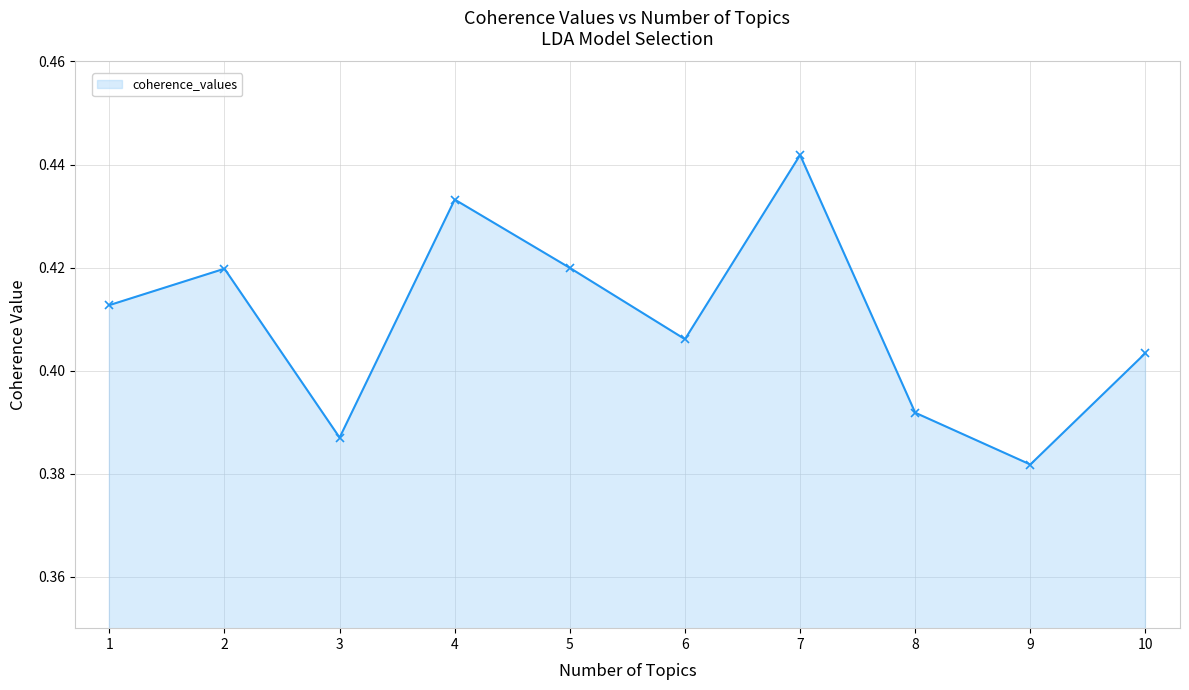

What is the greatest value displayed?

0.4